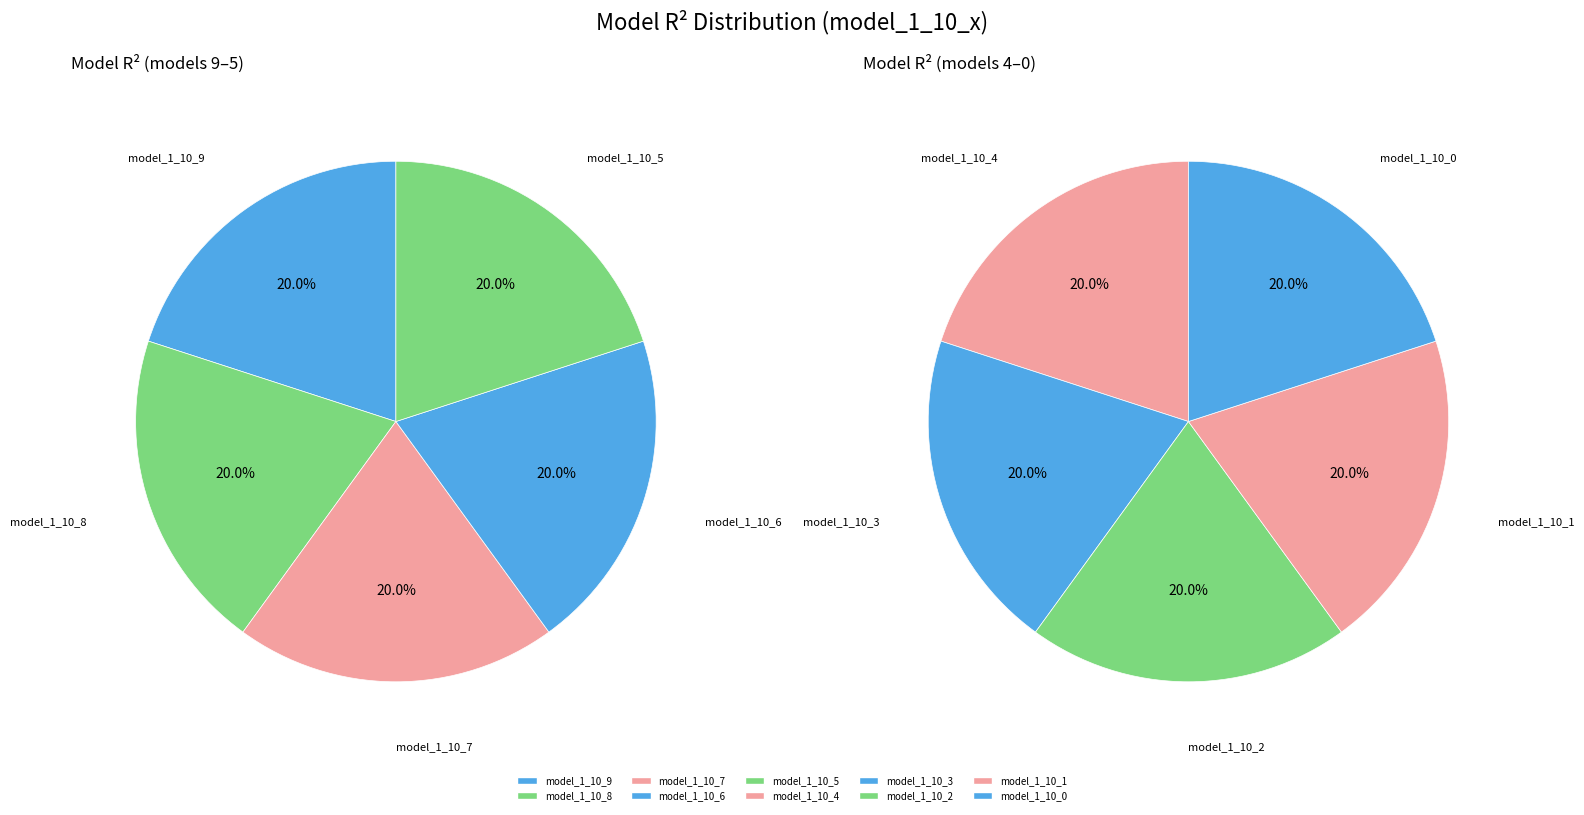

Which category has the smallest portion of the pie?

model_1_10_0